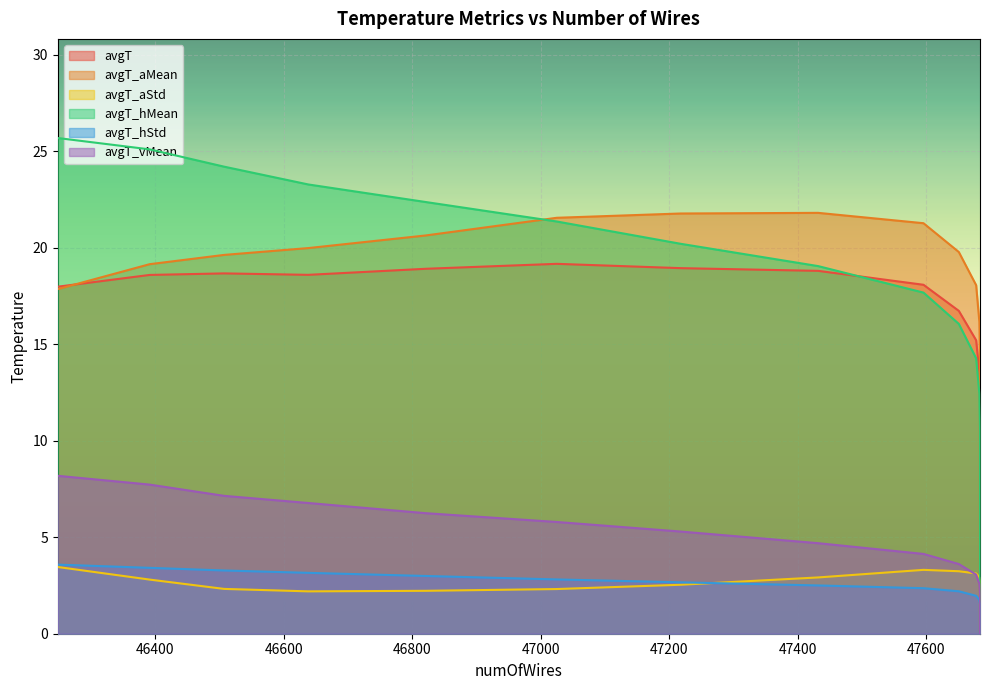

The value of avgT_vMean at 47596 is 4.1. True or false?

True